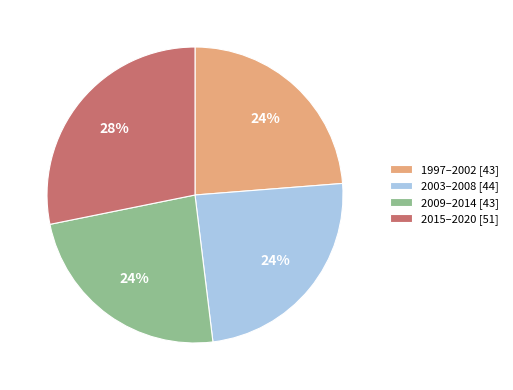

The 2015–2020 [51] slice represents 37% of the pie. True or false?

False